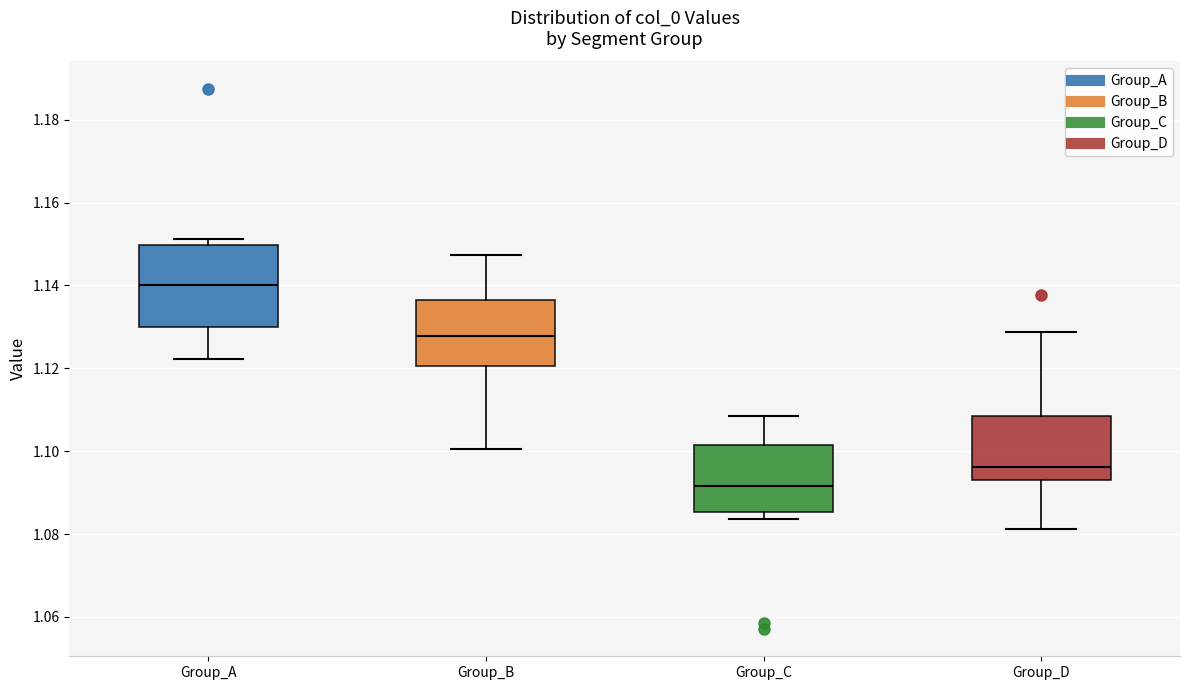

Which box's median line is the lowest?

Group_C